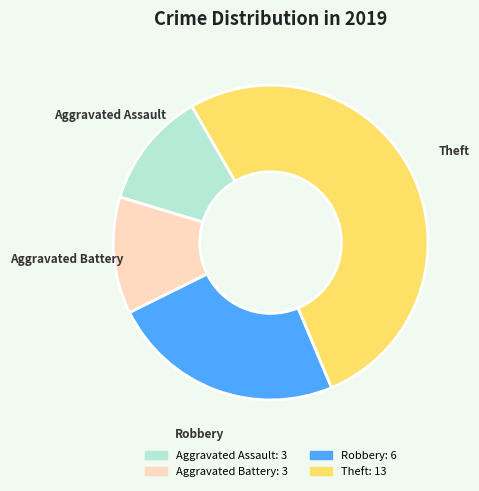

Do Aggravated Battery and Theft together represent more than half of the pie?

Yes